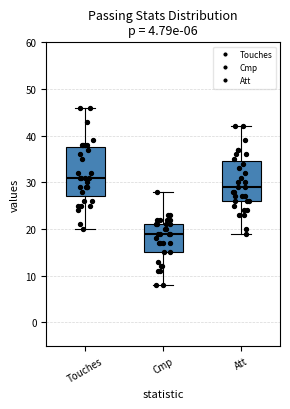

Which box has the highest median line?

Touches